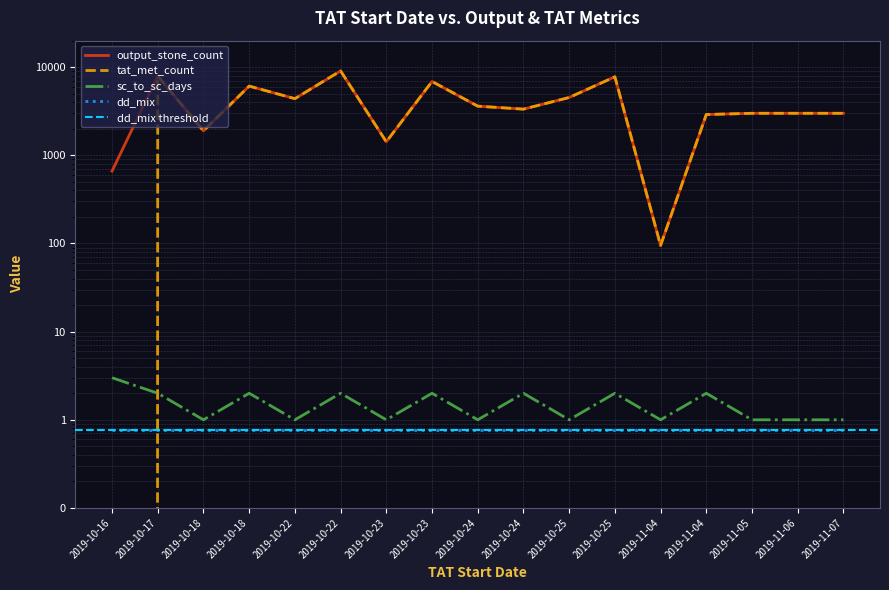

Where do tat_met_count and sc_to_sc_days first cross each other?

2019-10-16 and 2019-10-17